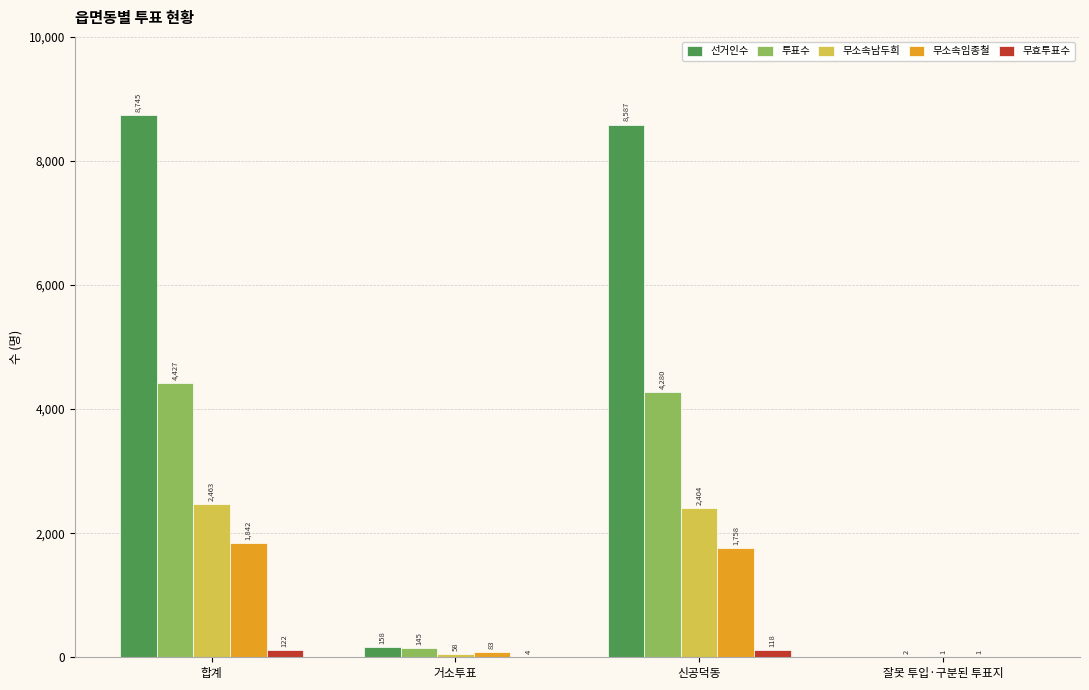

What value does the 선거인수 series have at 합계, to the nearest 100?

8700